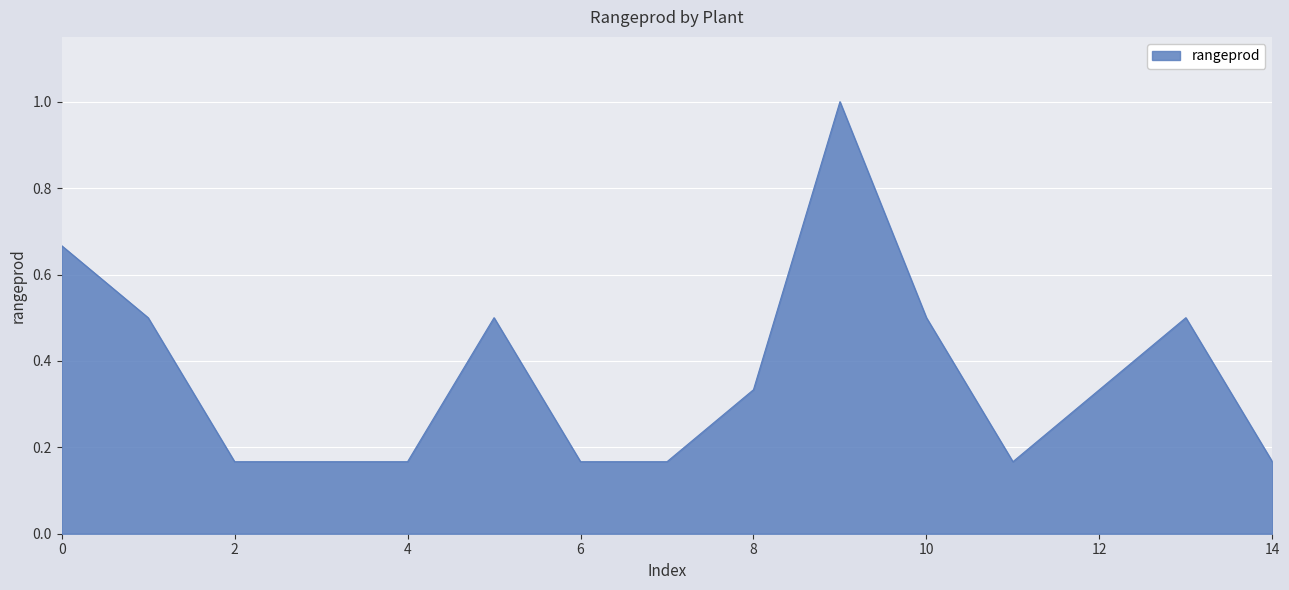

What is the difference between the maximum and minimum values?

0.8